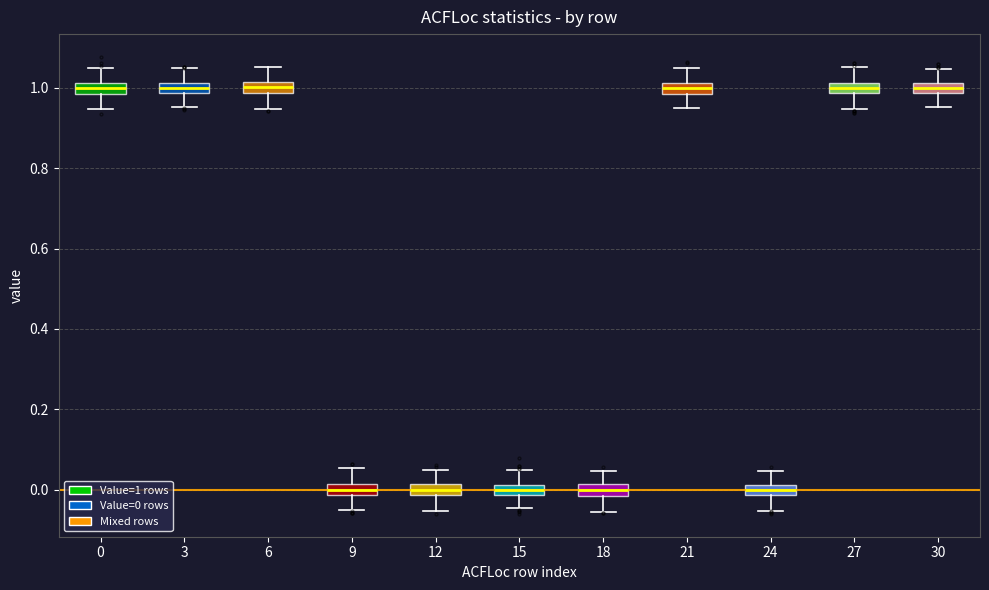

Where does the upper whisker of the box at x = 9 end on the y-axis? The values are not printed on the chart, so give them approximately, as read against the axis.

0.06